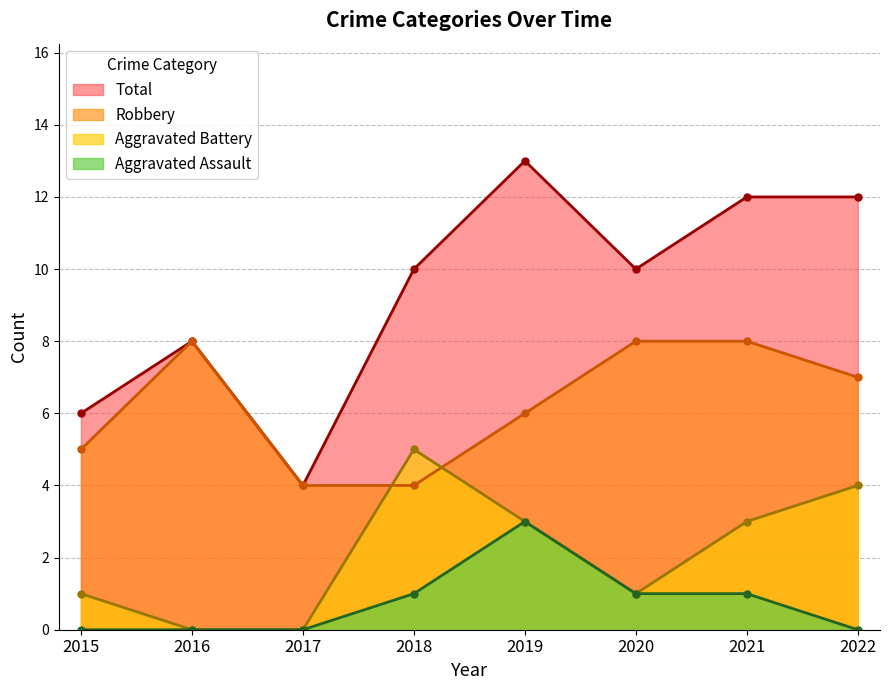

Where do Aggravated Battery and Robbery first cross each other?

2017 and 2018